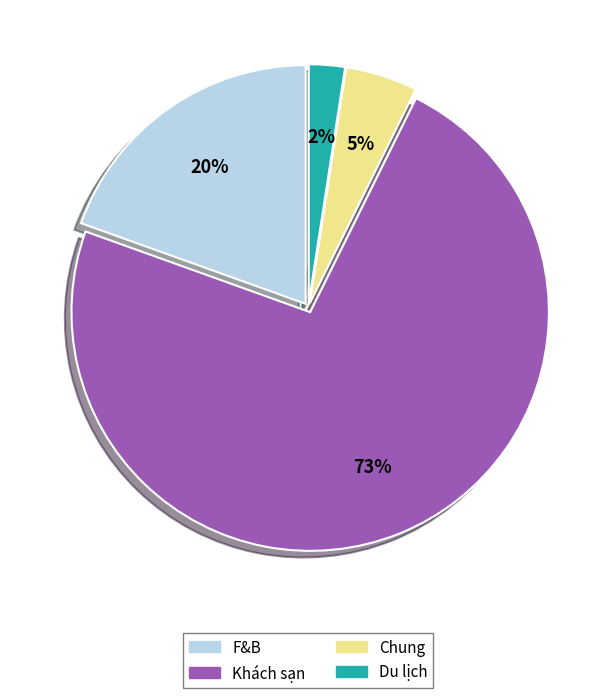

Is it true that Chung is 5% of the pie?

True